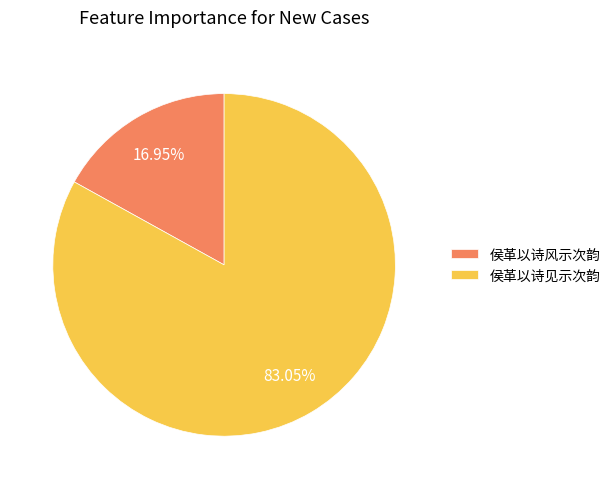

What is the smallest slice in the pie chart?

侯革以诗风示次韵